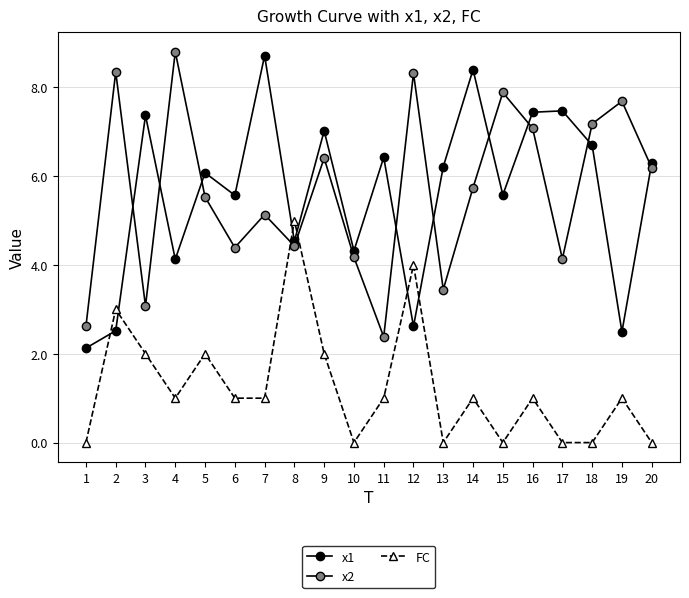

Reading left to right, what are all the values shown in this chart?

x1: 2.1	2.5	7.4	4.1	6.1	5.6	8.7	4.5	7.0	4.3	6.4	2.6	6.2	8.4	5.6	7.4	7.5	6.7	2.5	6.3
x2: 2.6	8.3	3.1	8.8	5.5	4.4	5.1	4.4	6.4	4.2	2.4	8.3	3.4	5.7	7.9	7.1	4.1	7.2	7.7	6.2
FC: 0.0	3.0	2.0	1.0	2.0	1.0	1.0	5.0	2.0	0.0	1.0	4.0	0.0	1.0	0.0	1.0	0.0	0.0	1.0	0.0